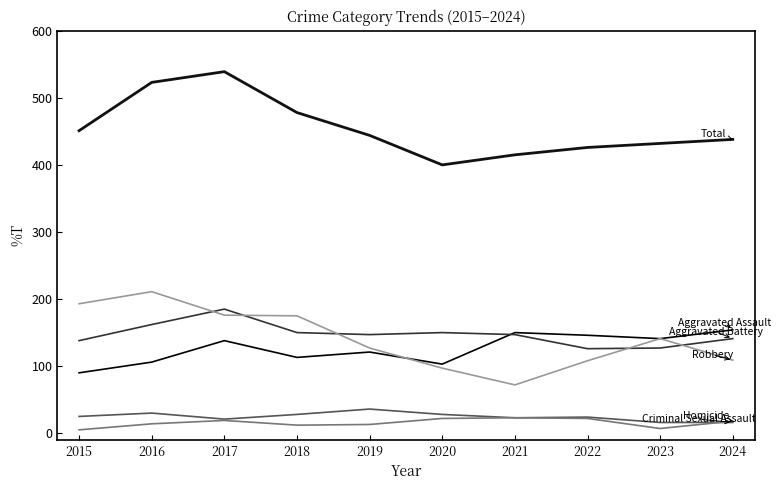

How many categories are shown in the chart?

10